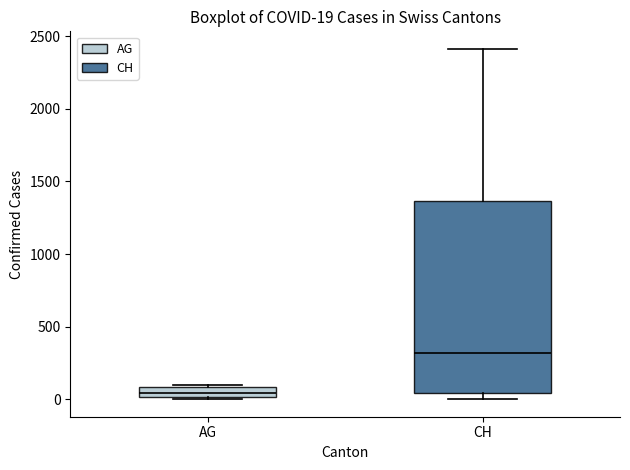

Which box is the tallest, from its lower edge to its upper edge?

CH